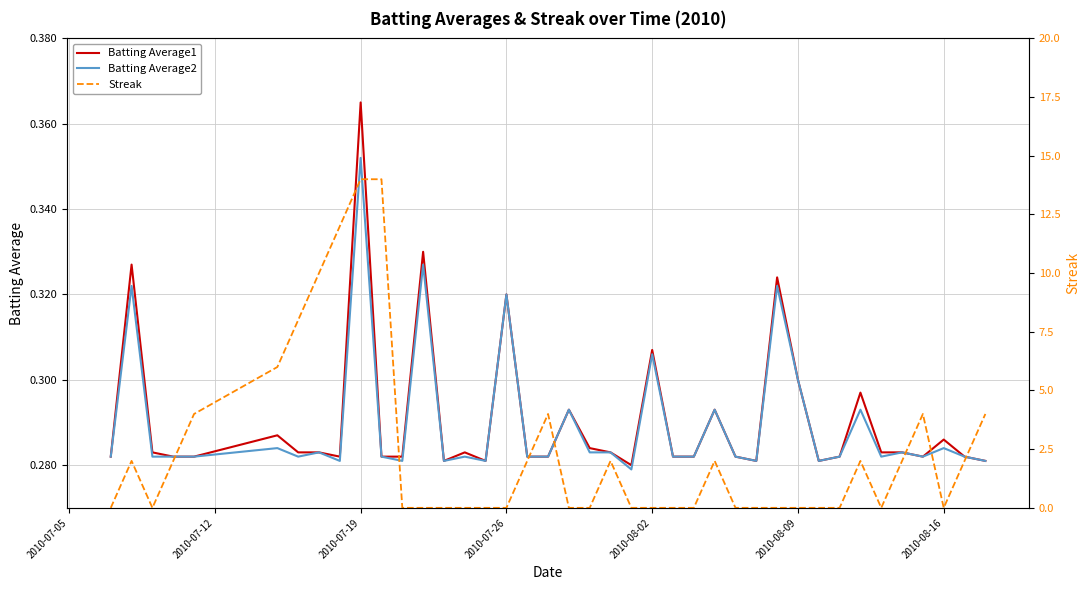

True or false: Batting Average2 and Streak intersect in this chart.

True